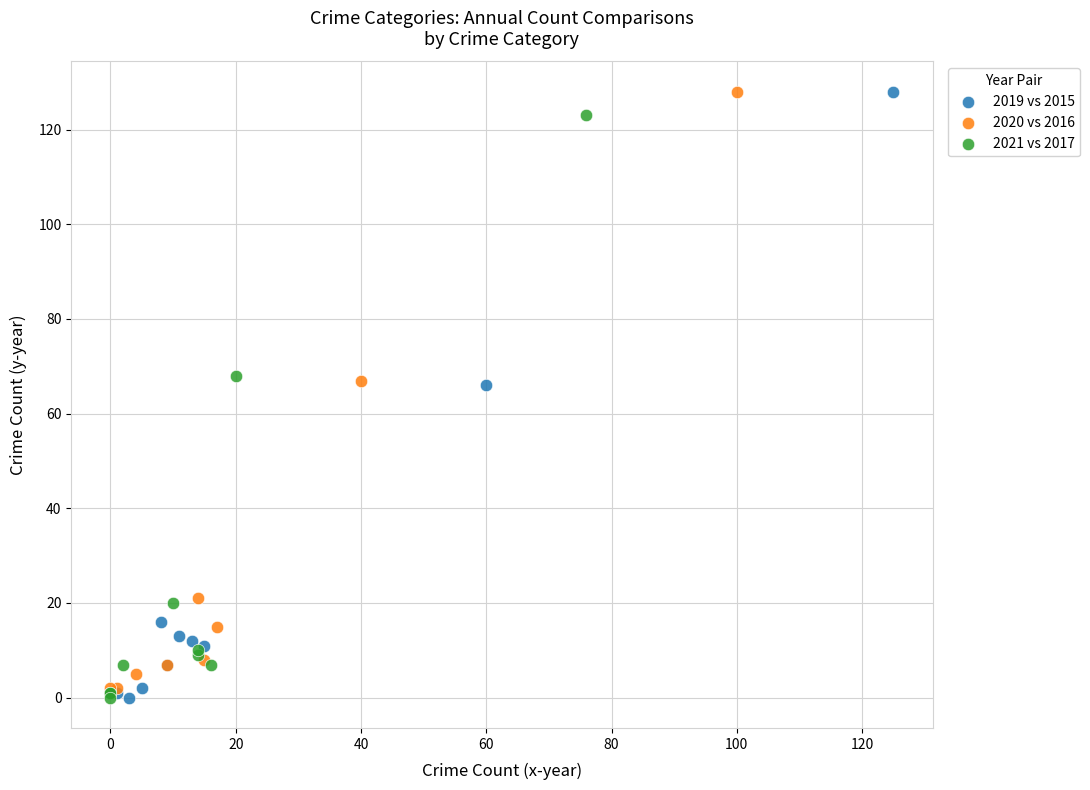

Which series has the widest spread of Y values?

2019 vs 2015